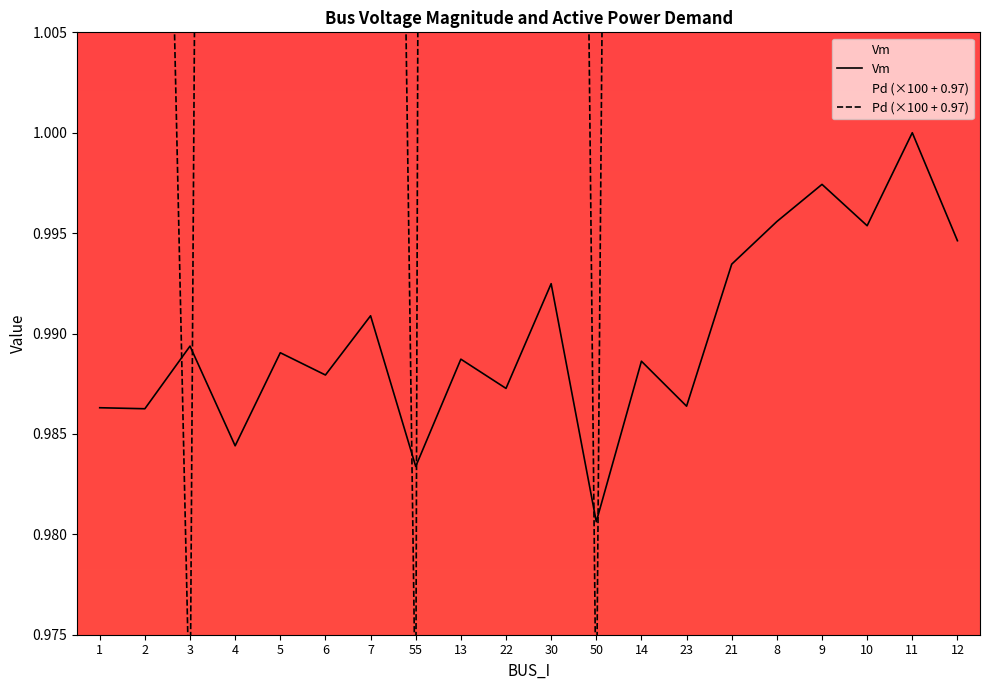

True or false: Vm and Pd intersect in this chart.

True